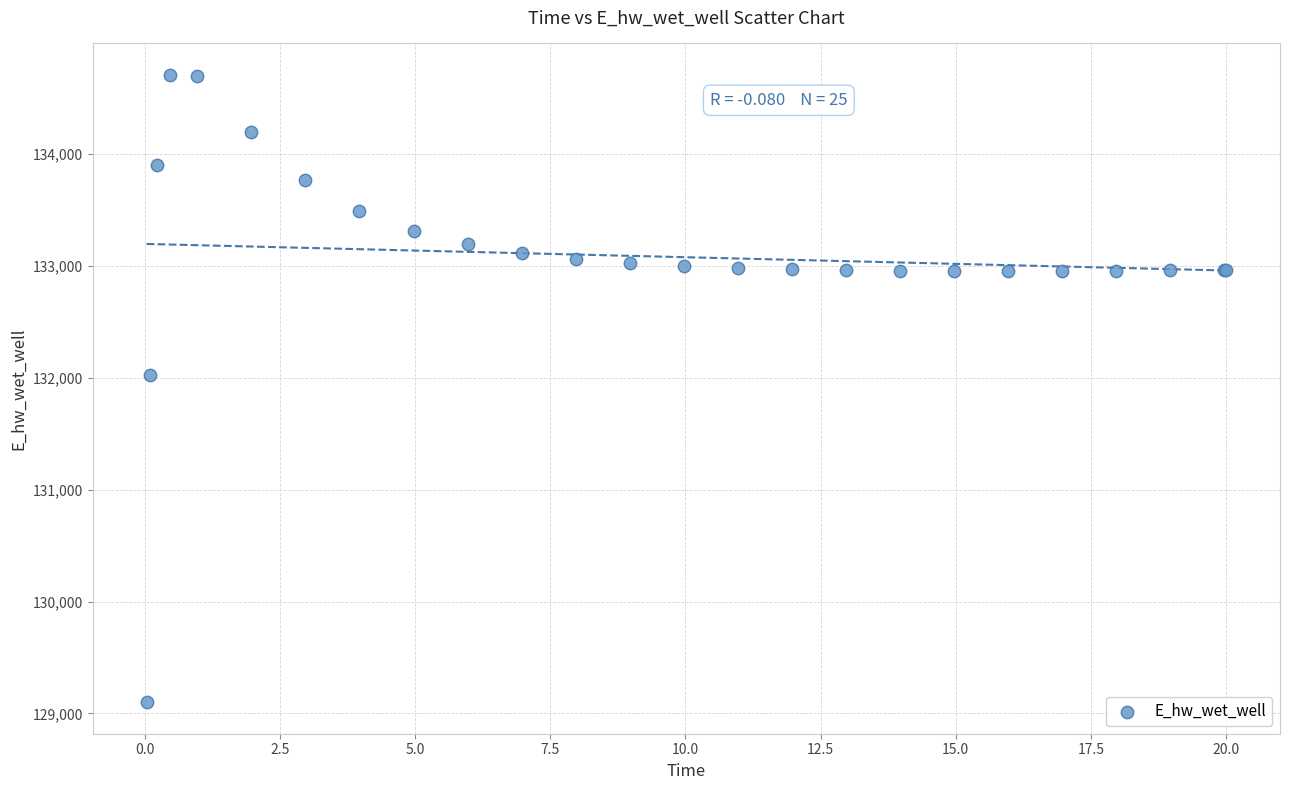

What Y value in the scatter plot is closest to 131902?

132025.0